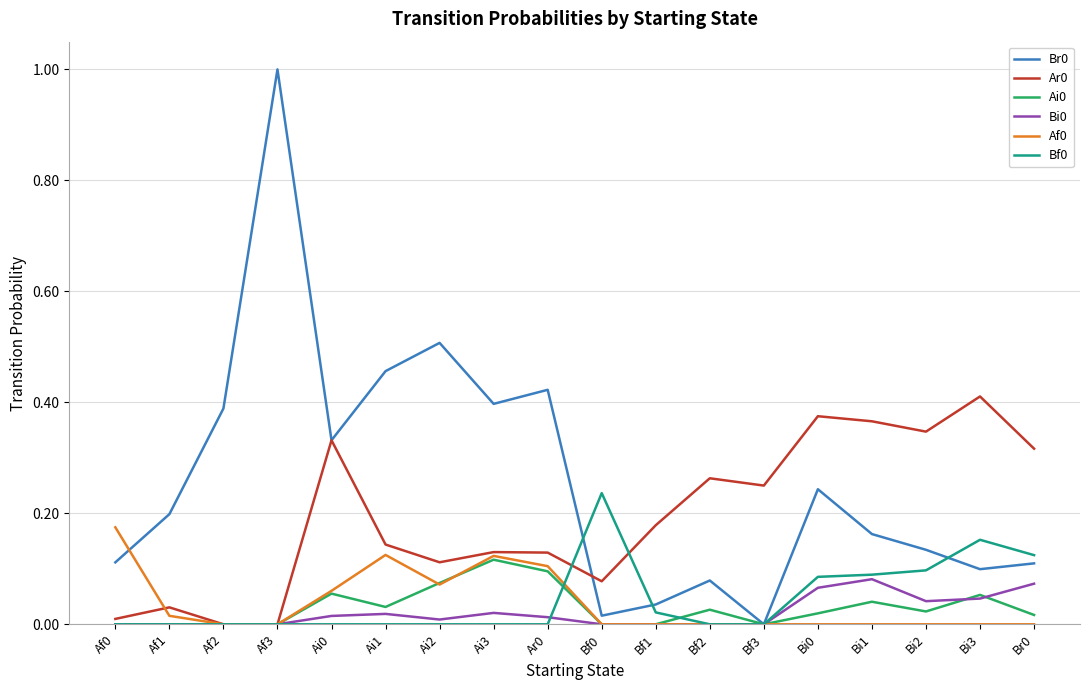

True or false: Br0 has a value of 0.5 at Ai2.

True